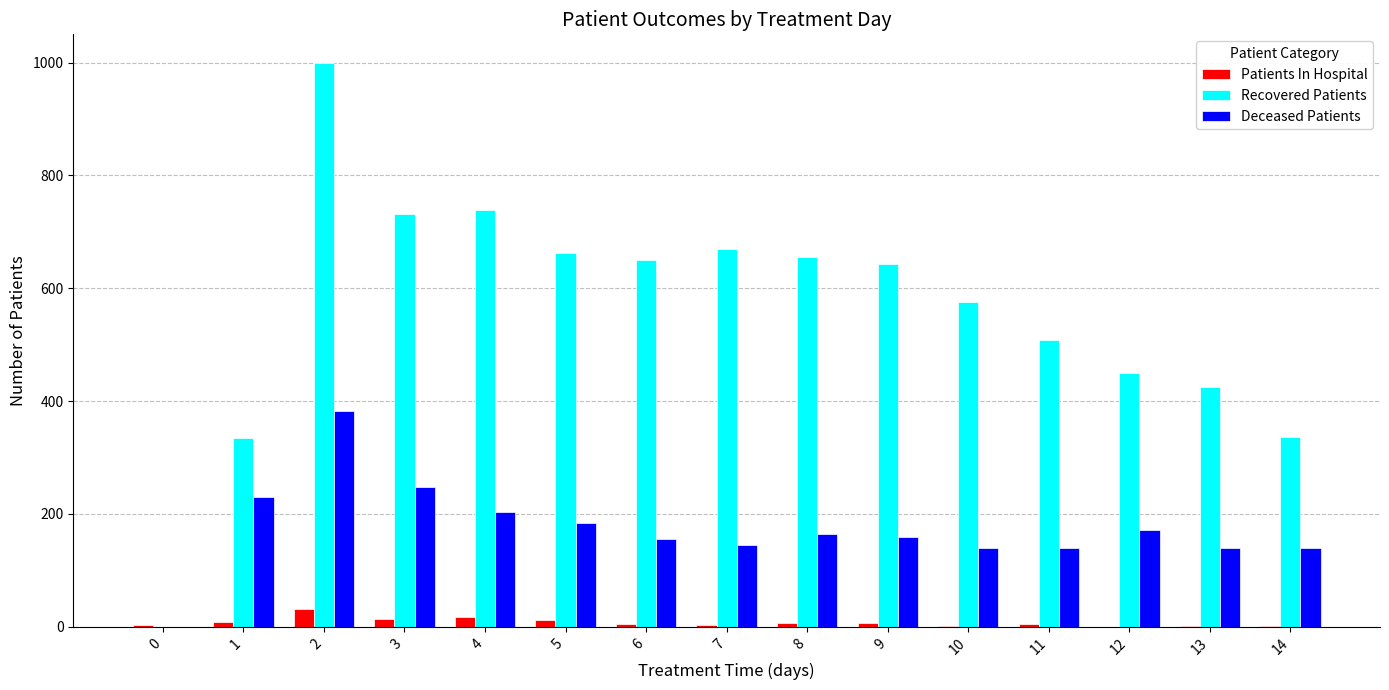

How many groups of bars are there?

15